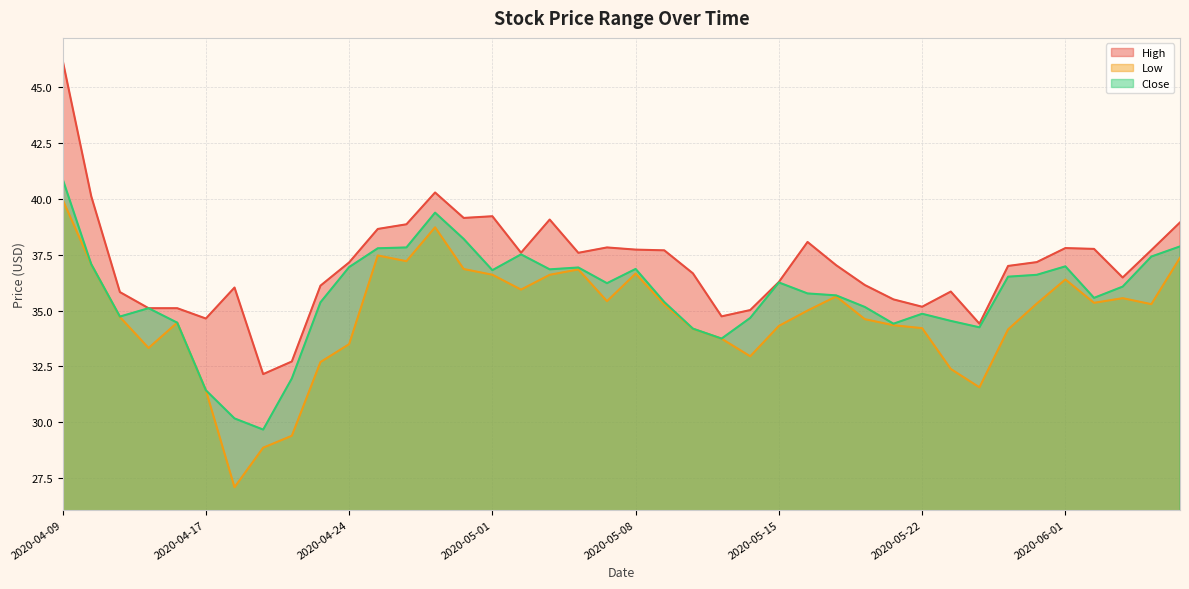

How many values in the Close series exceed 36?

20